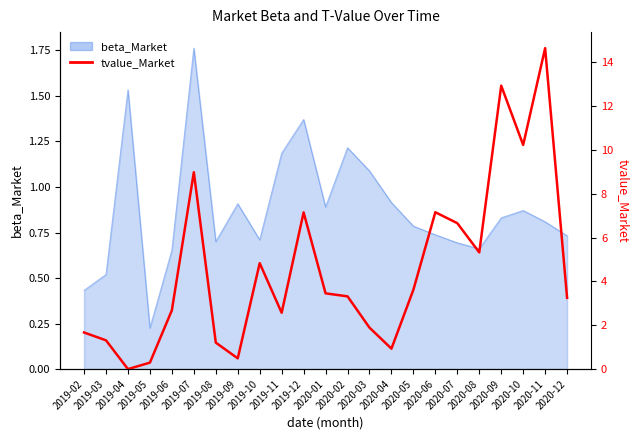

True or false: the data shows 15.8 at 2019-07.

False